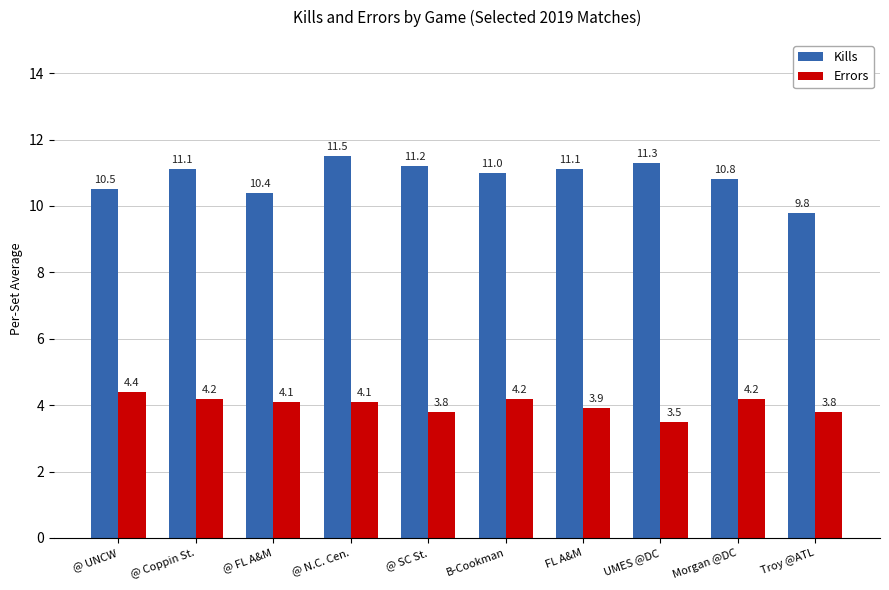

How many data points in Kills are less than 11?

4